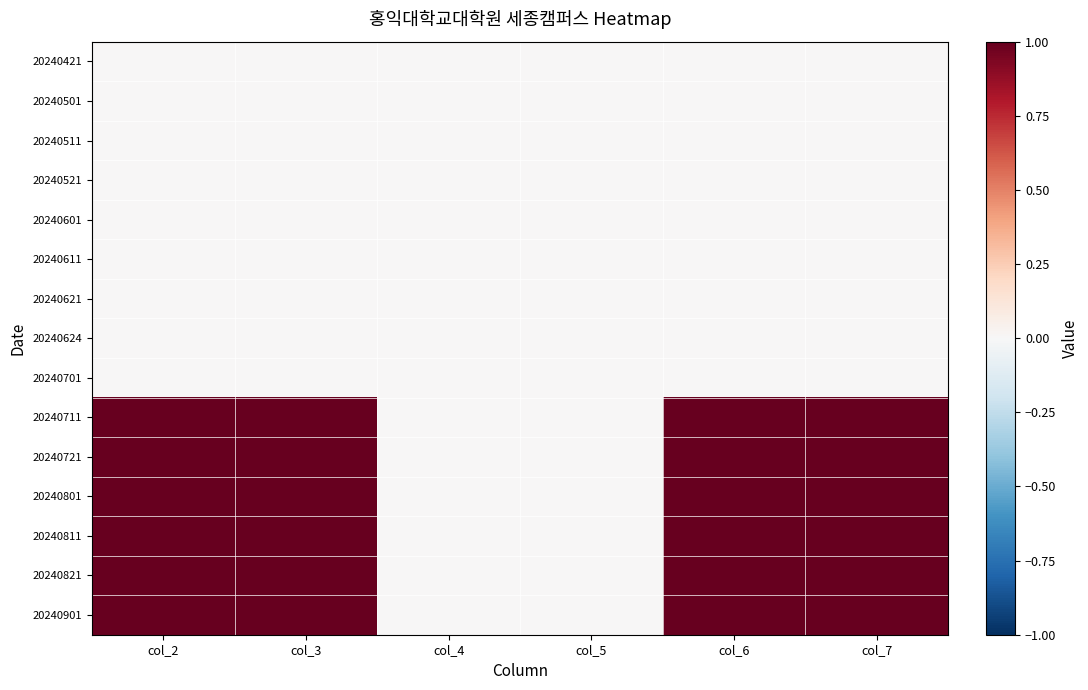

Which label corresponds to the largest value in the chart?

col_2